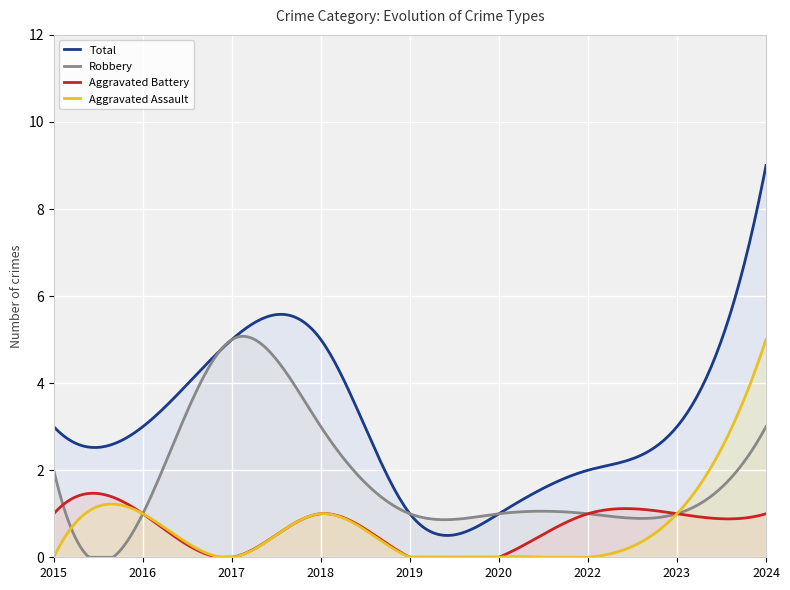

At which label does Total reach its minimum?

2019